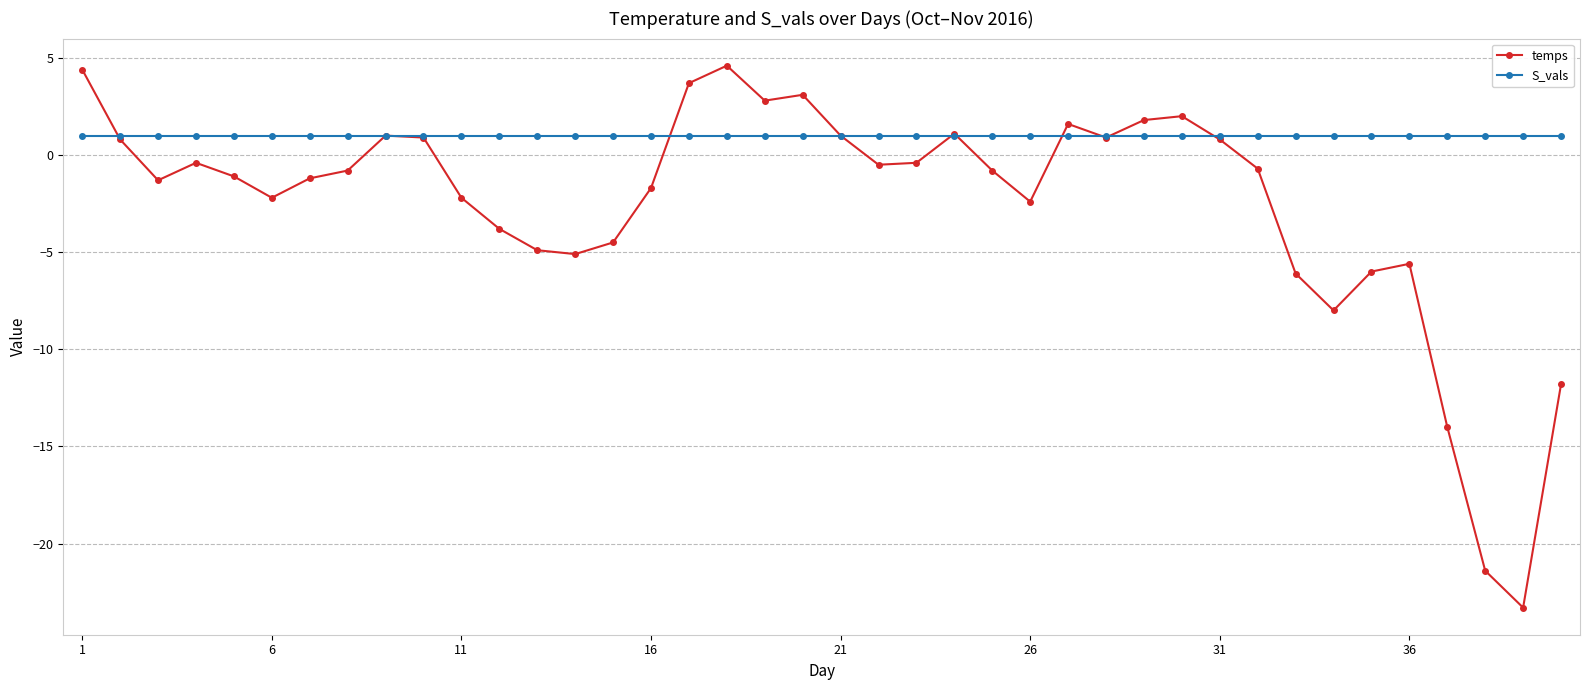

Which series has the widest spread of values?

temps